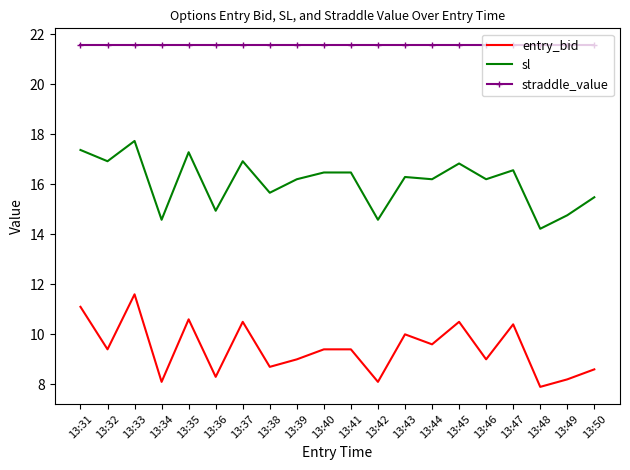

True or false: straddle_value has a value of 14.8 at 13:34.

False